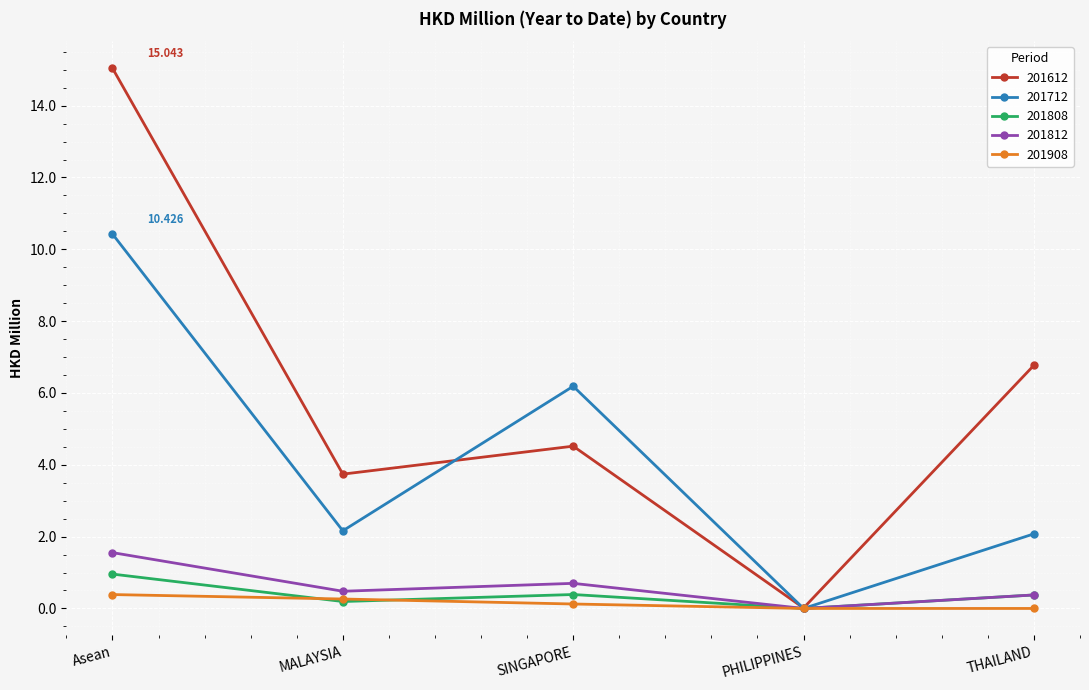

True or false: 201612 has a value of 3.8 at THAILAND.

False